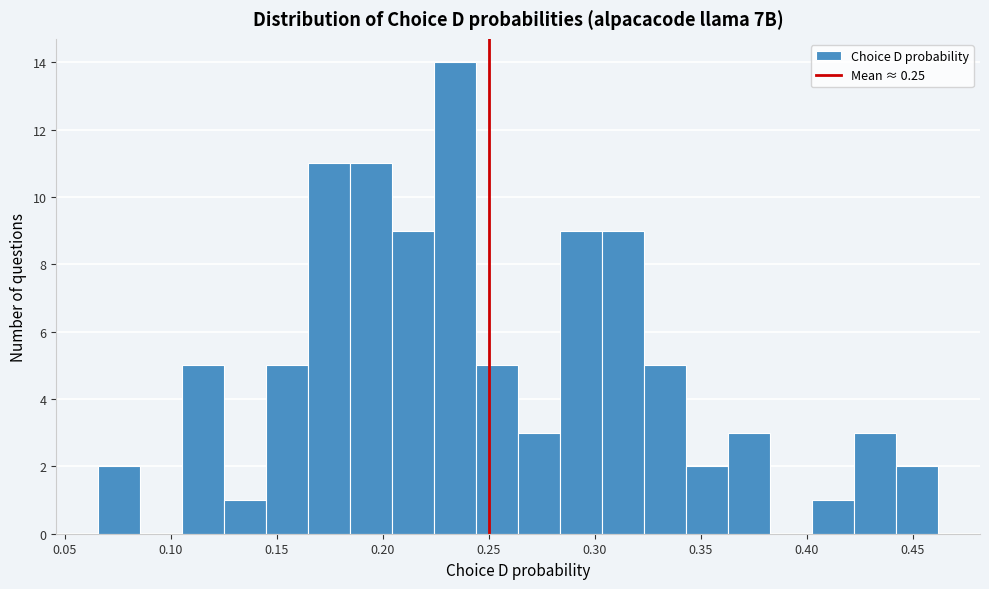

Around what value on the x-axis is the tallest bar? Give the approximate position of its centre, as read against the axis.

0.235